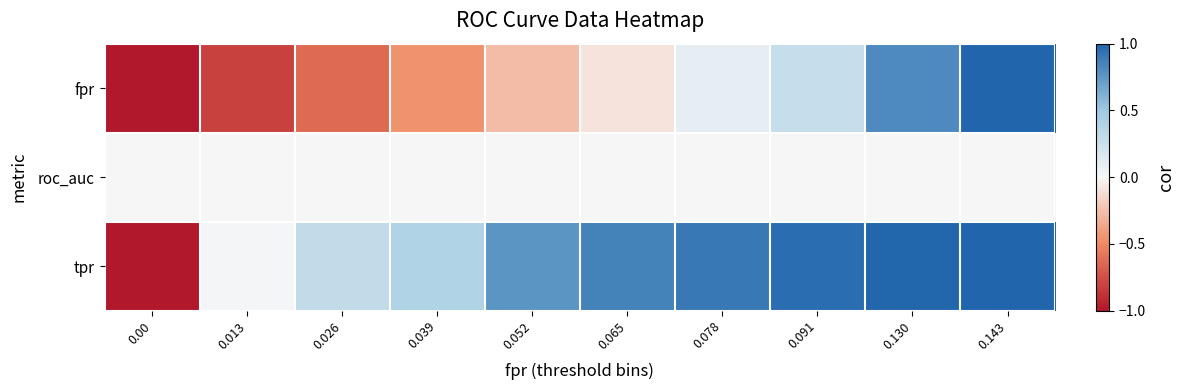

Between 0.143 and 0.065, which is larger?

0.143